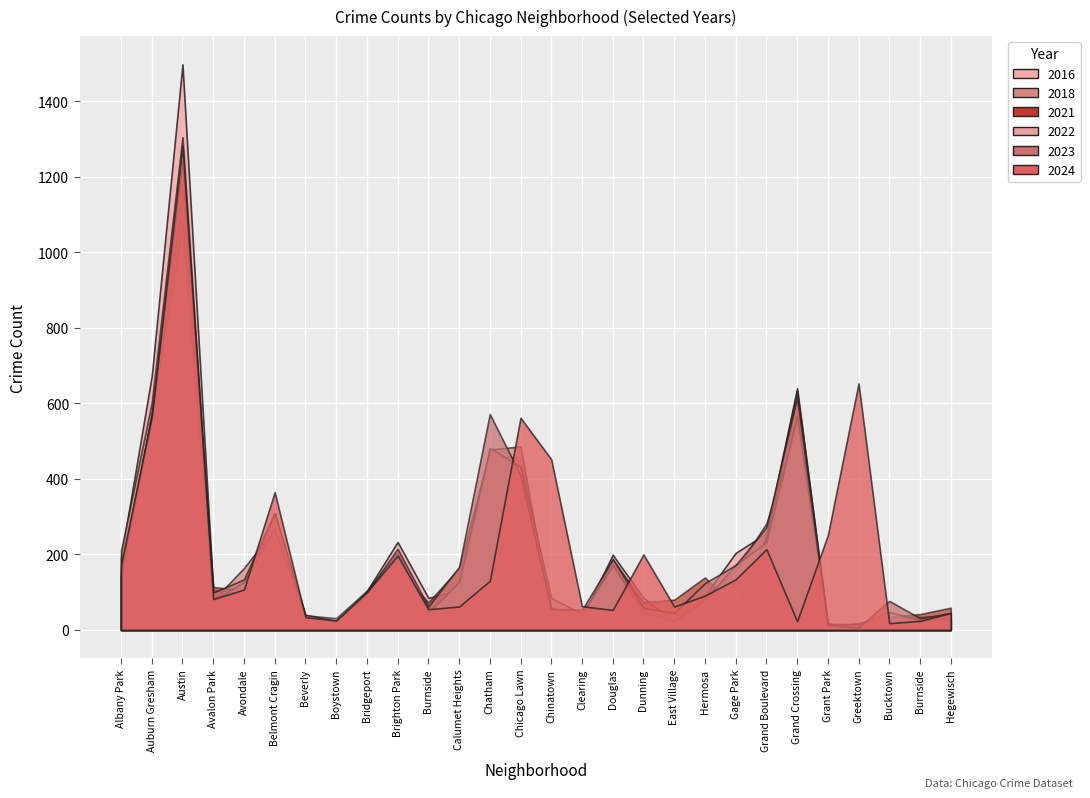

Reading left to right, extract all data points from this chart.

2024: Albany Park=173	Auburn Gresham=565	Austin=1283	Avalon Park=82	Avondale=107	Belmont Cragin=365	Beverly=34	Boystown=25	Bridgeport=100	Brighton Park=197	Burnside=55	Calumet Heights=62	Chatham=130	Chicago Lawn=562	Chinatown=452	Clearing=63	Douglas=53	Dunning=200	East Village=62	Hermosa=91	Gage Park=134	Grand Boulevard=214	Grand Crossing=23	Grant Park=251	Greektown=653	Bucktown=18	Burnside=24	Hegewisch=45
2021: Albany Park=144	Auburn Gresham=539	Austin=1171	Avalon Park=114	Avondale=104	Belmont Cragin=233	Beverly=29	Boystown=10	Bridgeport=94	Brighton Park=161	Burnside=73	Calumet Heights=164	Chatham=475	Chicago Lawn=429	Chinatown=59	Clearing=36	Douglas=187	Dunning=73	East Village=80	Hermosa=139	Gage Park=59	Grand Boulevard=249	Grand Crossing=635	Grant Park=11	Greektown=8	Bucktown=35	Burnside=42	Hegewisch=59
2016: Albany Park=192	Auburn Gresham=673	Austin=1498	Avalon Park=104	Avondale=112	Belmont Cragin=309	Beverly=29	Boystown=18	Bridgeport=103	Brighton Park=233	Burnside=85	Calumet Heights=105	Chatham=460	Chicago Lawn=457	Chinatown=60	Clearing=32	Douglas=199	Dunning=85	East Village=22	Hermosa=91	Gage Park=204	Grand Boulevard=256	Grand Crossing=640	Grant Park=17	Greektown=4	Bucktown=33	Burnside=35	Hegewisch=36
2022: Albany Park=140	Auburn Gresham=574	Austin=1070	Avalon Park=76	Avondale=127	Belmont Cragin=267	Beverly=39	Boystown=31	Bridgeport=104	Brighton Park=205	Burnside=46	Calumet Heights=127	Chatham=482	Chicago Lawn=433	Chinatown=85	Clearing=43	Douglas=171	Dunning=46	East Village=23	Hermosa=80	Gage Park=172	Grand Boulevard=233	Grand Crossing=566	Grant Park=16	Greektown=15	Bucktown=48	Burnside=25	Hegewisch=28
2023: Albany Park=160	Auburn Gresham=570	Austin=1243	Avalon Park=99	Avondale=134	Belmont Cragin=310	Beverly=40	Boystown=24	Bridgeport=99	Brighton Park=215	Burnside=62	Calumet Heights=167	Chatham=572	Chicago Lawn=410	Chinatown=56	Clearing=53	Douglas=188	Dunning=59	East Village=45	Hermosa=124	Gage Park=172	Grand Boulevard=272	Grand Crossing=616	Grant Park=13	Greektown=7	Bucktown=77	Burnside=31	Hegewisch=45
2018: Albany Park=210	Auburn Gresham=602	Austin=1305	Avalon Park=79	Avondale=164	Belmont Cragin=268	Beverly=30	Boystown=21	Bridgeport=83	Brighton Park=179	Burnside=54	Calumet Heights=101	Chatham=478	Chicago Lawn=486	Chinatown=33	Clearing=39	Douglas=172	Dunning=54	East Village=13	Hermosa=83	Gage Park=158	Grand Boulevard=282	Grand Crossing=543	Grant Park=10	Greektown=18	Bucktown=33	Burnside=31	Hegewisch=30